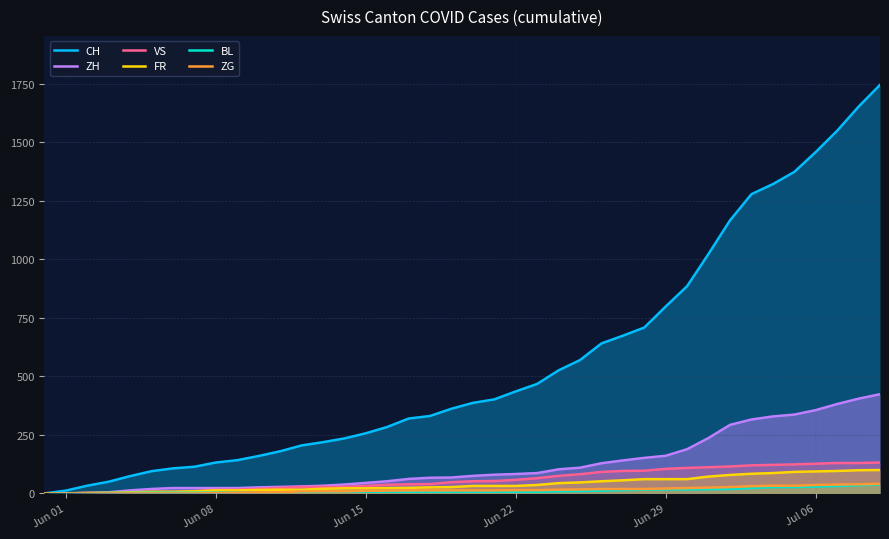

How many times do ZH and BL cross each other?

1